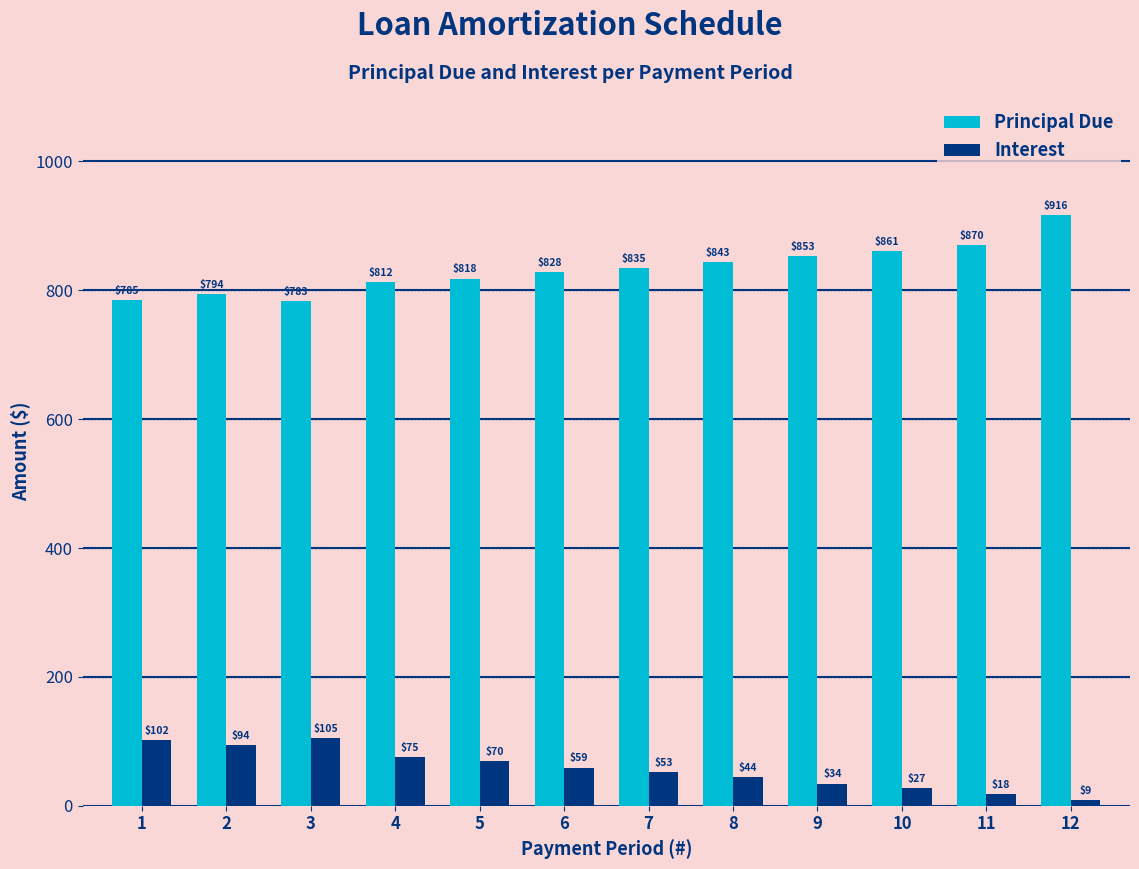

What is the value of the Principal Due bar at the 7th from the left?

834.9